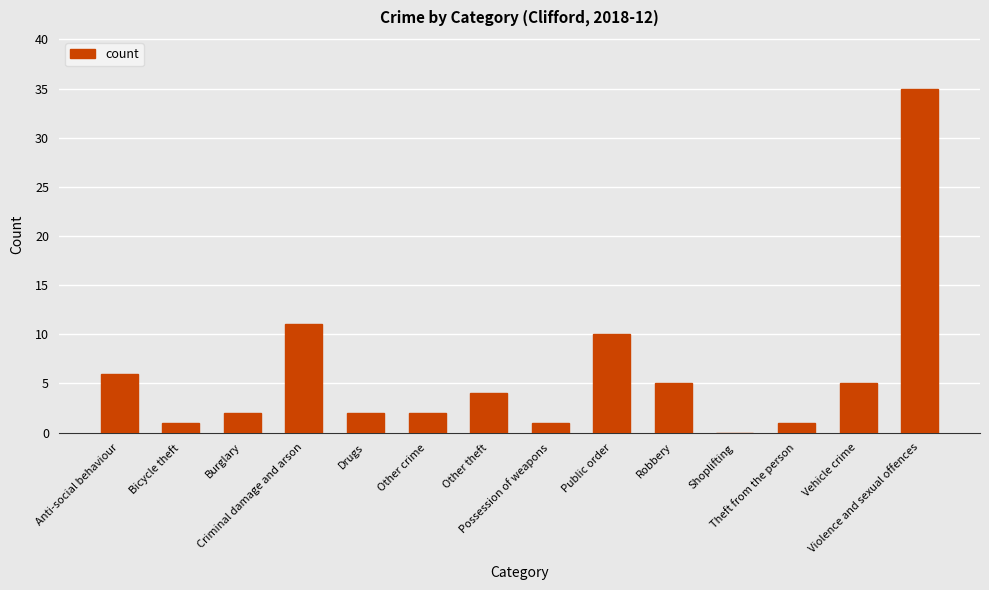

Reading left to right, transcribe all the data shown in this chart.

6	1	2	11	2	2	4	1	10	5	0	1	5	35